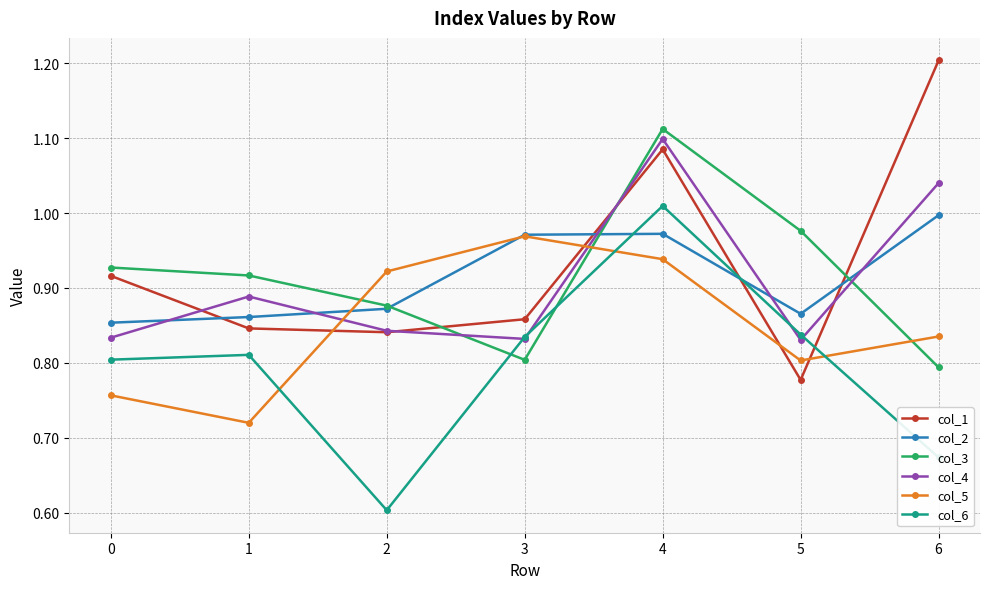

Rank the series by their maximum value, from lowest to highest.

col_5, col_2, col_6, col_4, col_3, col_1